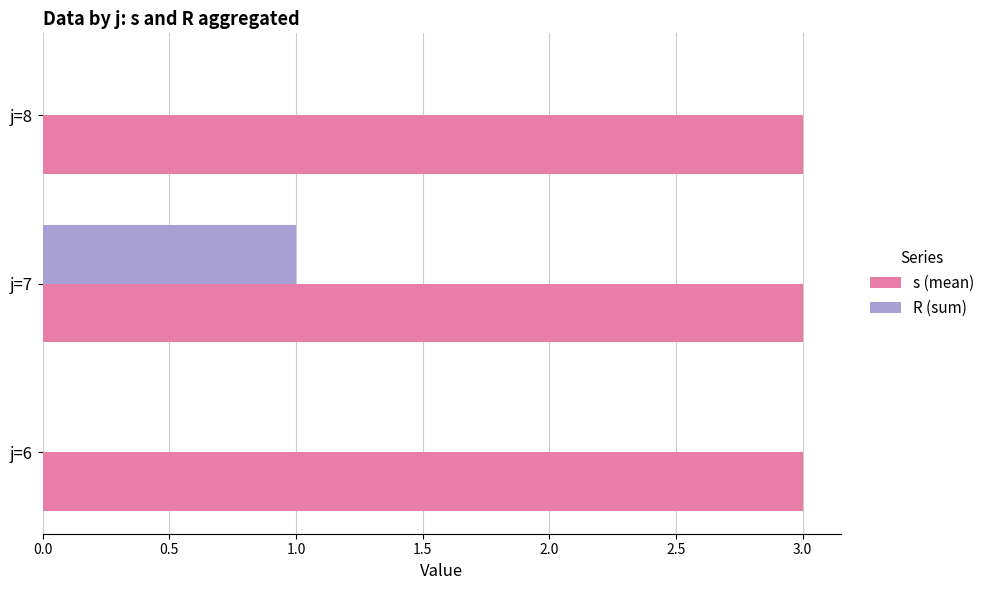

The value of R (sum) at j=8 is 0. True or false?

True